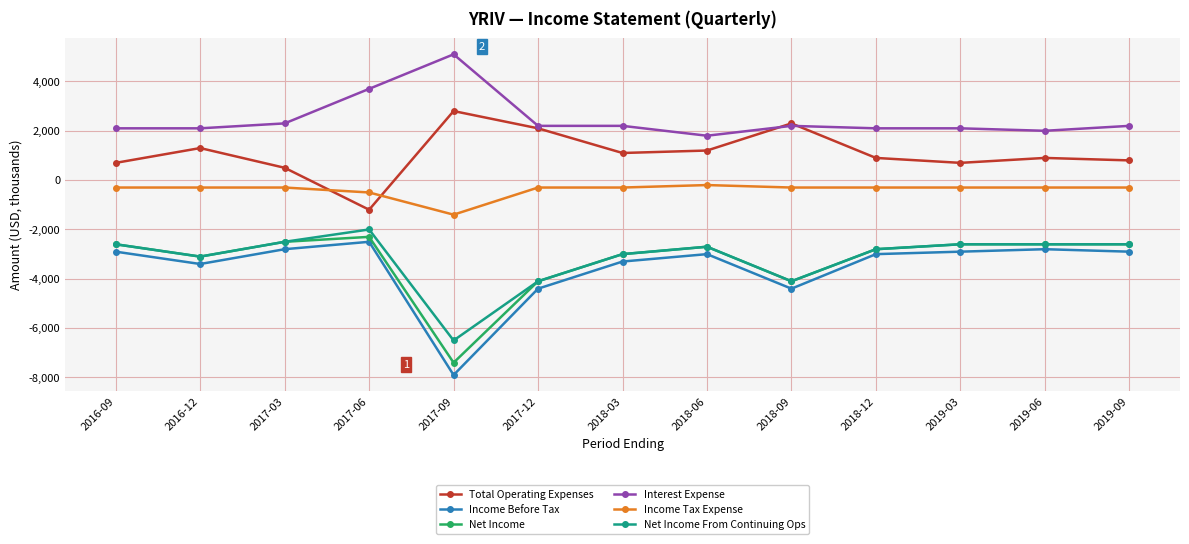

Which series has the largest total across all categories?

Interest Expense